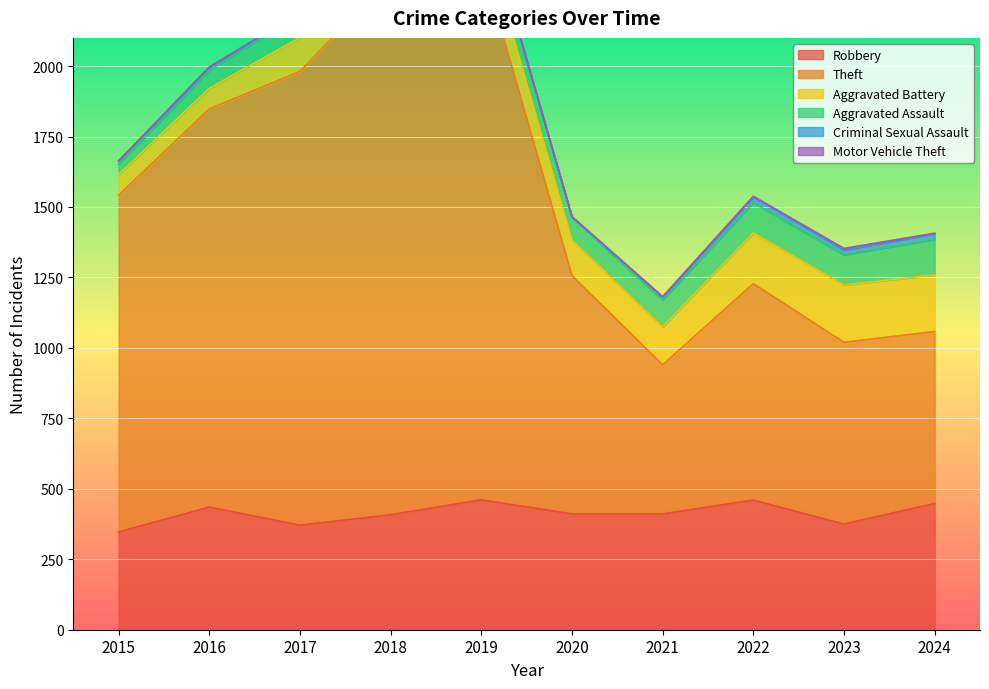

Count the number of data series in this chart.

6